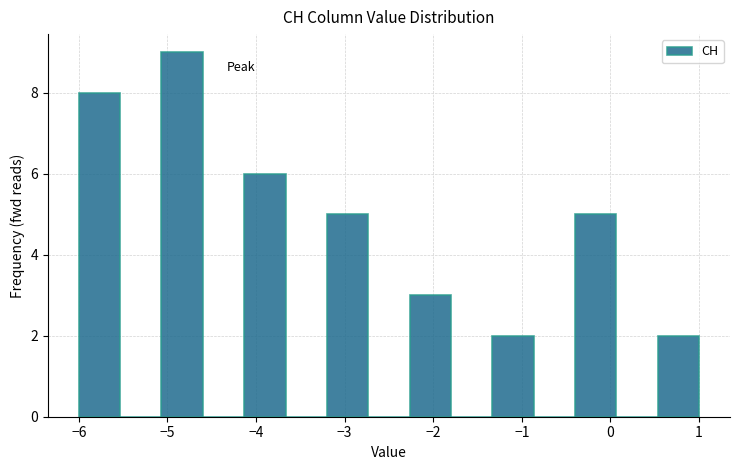

Reading left to right, list every bar in this chart as the range it spans on the x-axis followed by its height. Neither the bar edges nor the heights are printed on the chart, so give them approximately, as read against the axes.

-6.0 to -5.5: 8
-5.5 to -5.1: 0
-5.1 to -4.6: 9
-4.6 to -4.1: 0
-4.1 to -3.7: 6
-3.7 to -3.2: 0
-3.2 to -2.7: 5
-2.7 to -2.3: 0
-2.3 to -1.8: 3
-1.8 to -1.3: 0
-1.3 to -0.9: 2
-0.9 to -0.4: 0
-0.4 to 0.1: 5
0.1 to 0.5: 0
0.5 to 1.0: 2